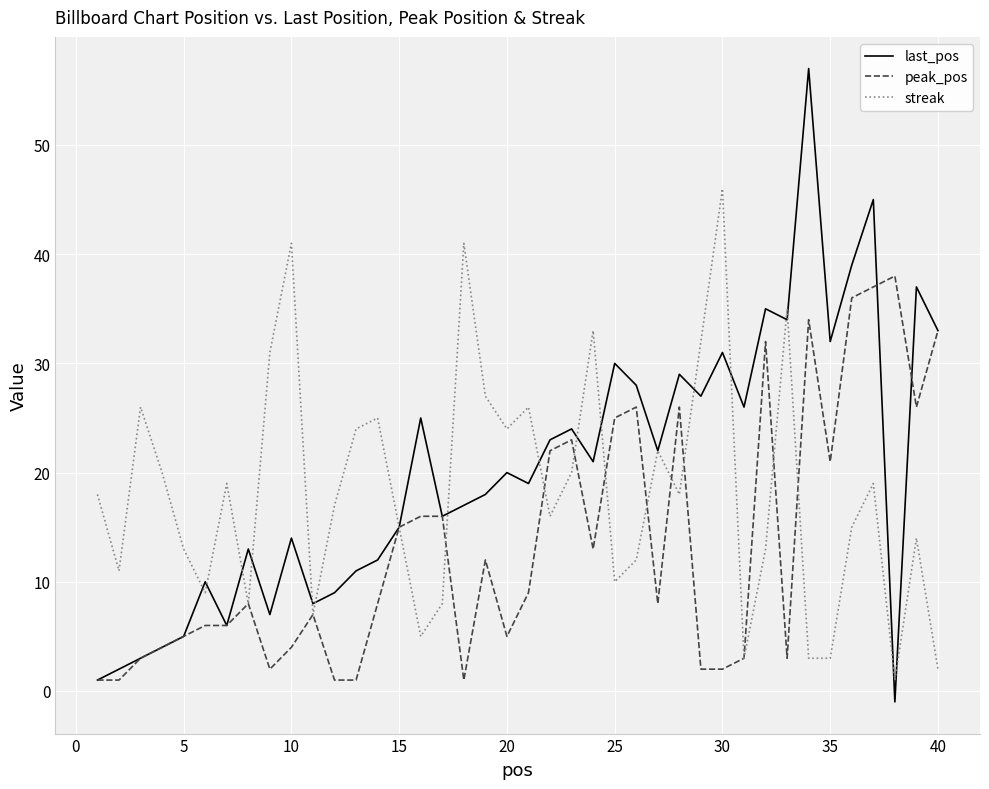

What is the highest value of the last_pos series?

57